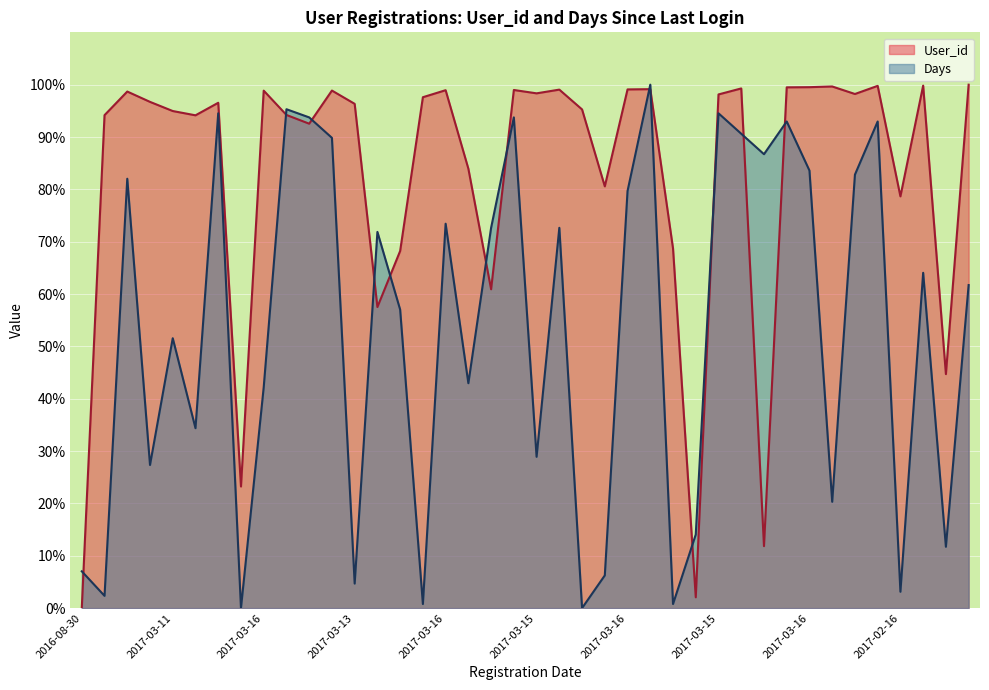

Is it true that User_id equals 158.1 at 2017-03-10?

False